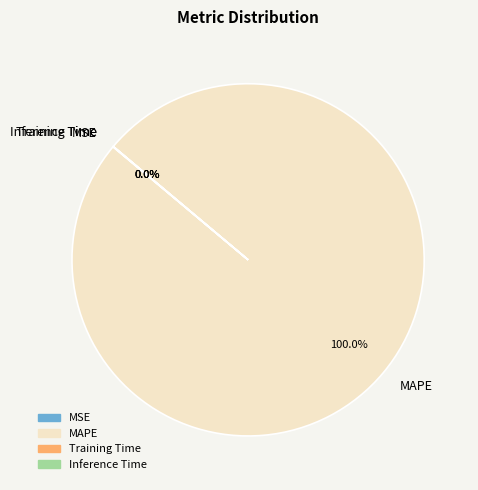

Does any single category account for the majority?

Yes